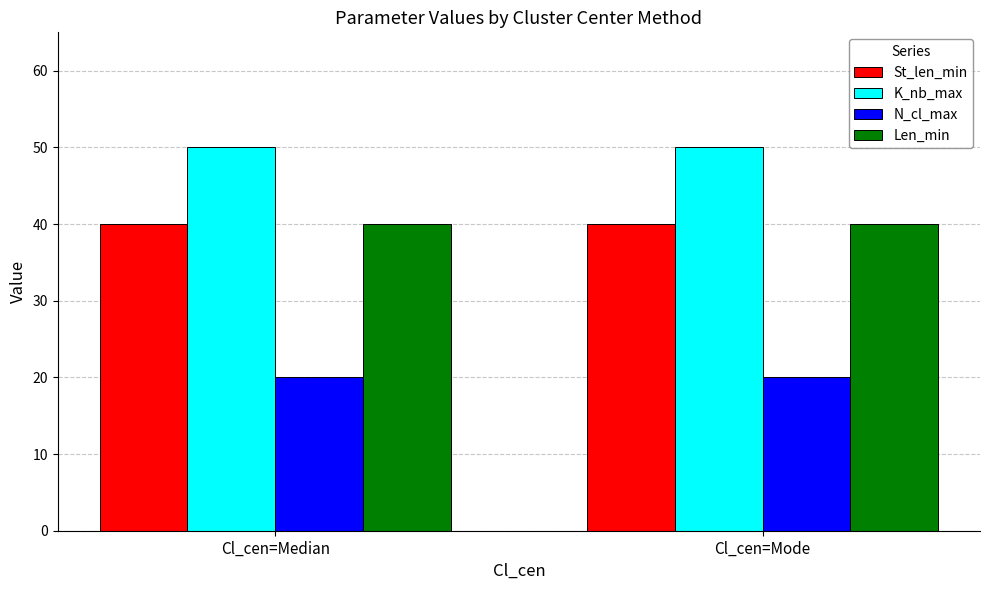

Reading left to right, transcribe all the data shown in this chart.

St_len_min: 40	40
K_nb_max: 50	50
N_cl_max: 20	20
Len_min: 40	40